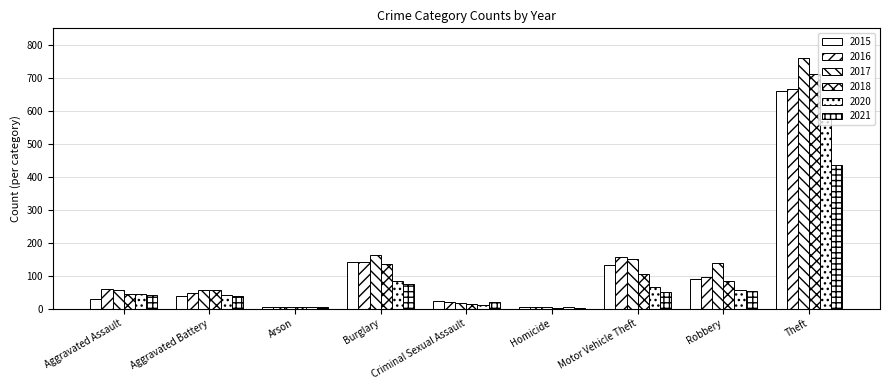

What is the maximum value shown in the chart?

760